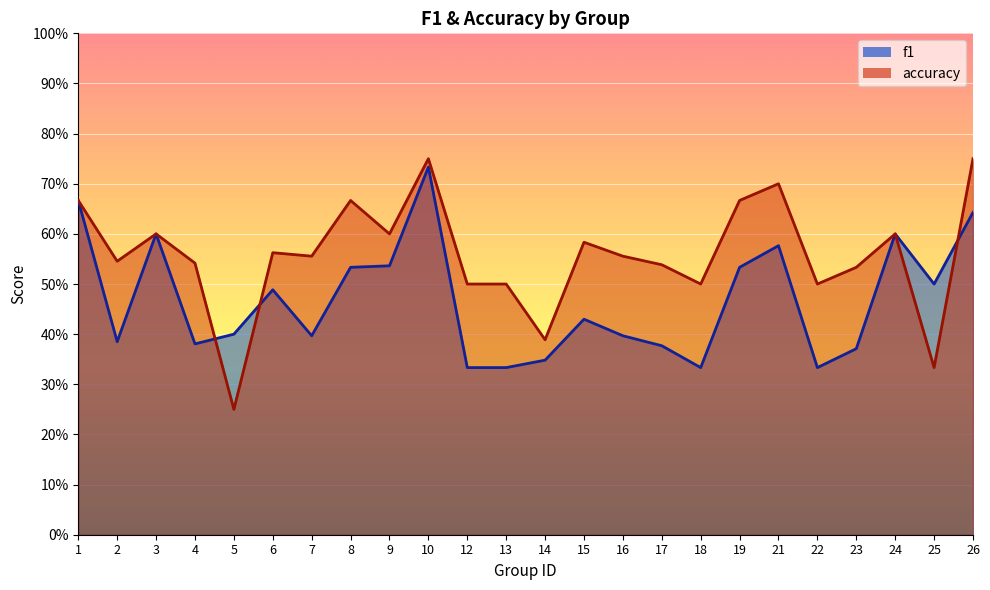

Where do accuracy and f1 first cross each other?

4 and 5